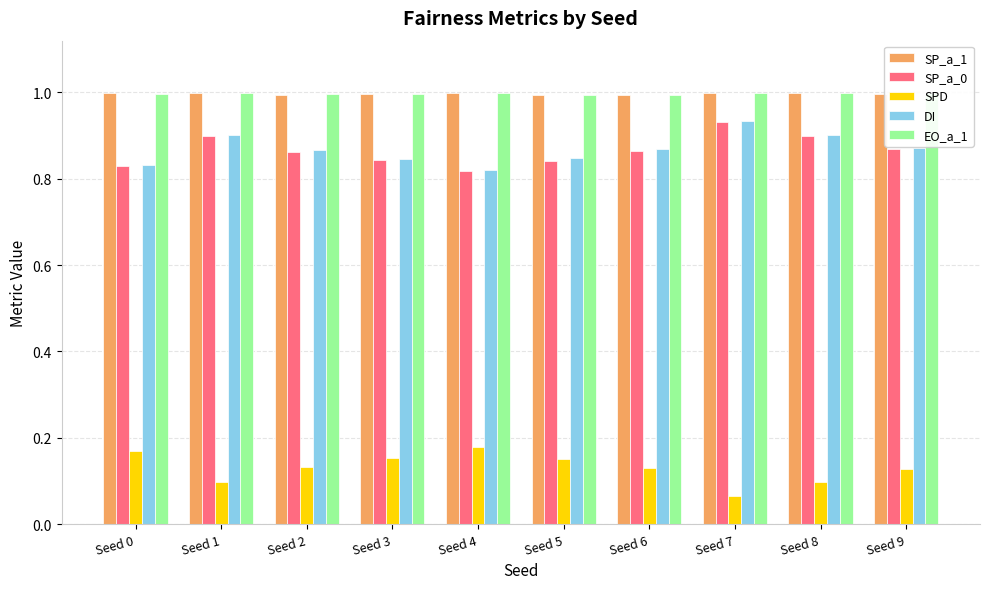

What is the highest value of the SP_a_1 series?

1.0